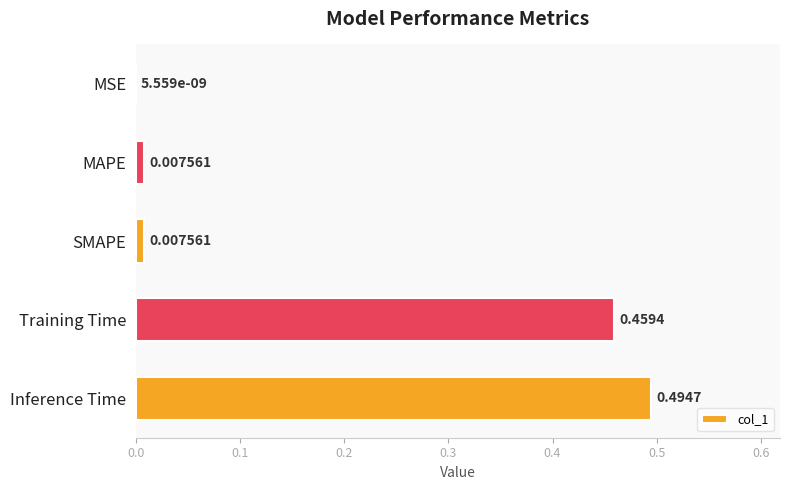

At which category does the chart reach its peak across all series?

Inference Time